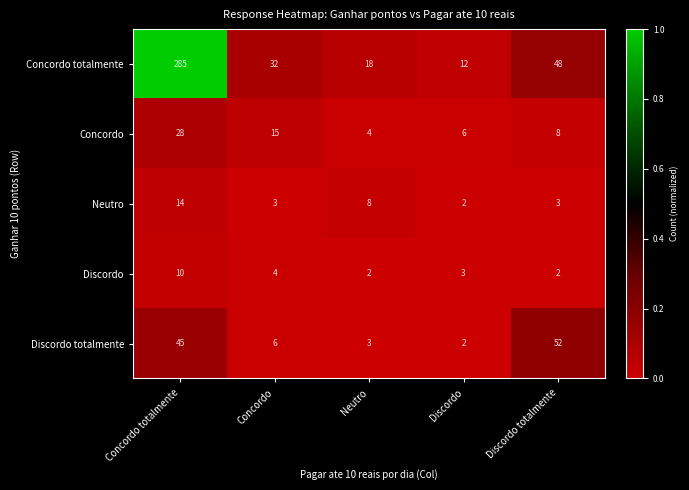

At which category is the sum across all series the highest?

Concordo totalmente